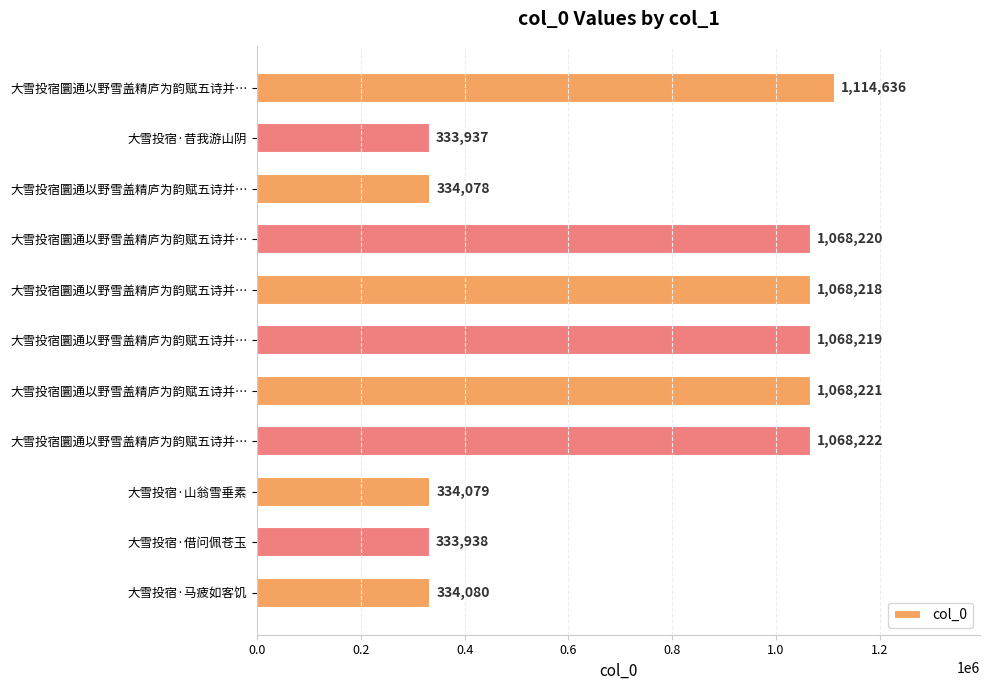

What is the minimum value shown in the chart?

333937